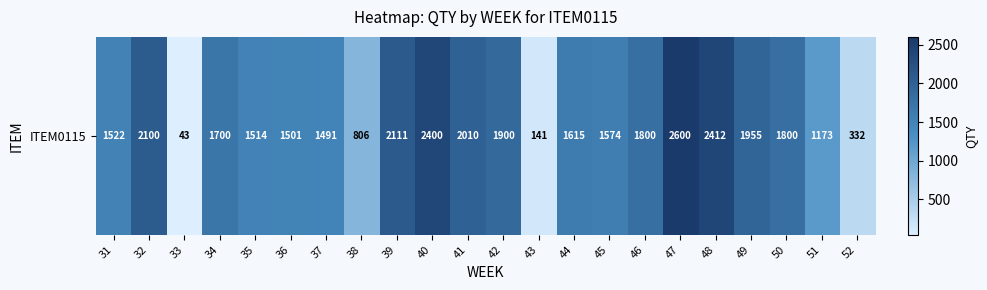

The chart shows a value of 2667 at 42. True or false?

False